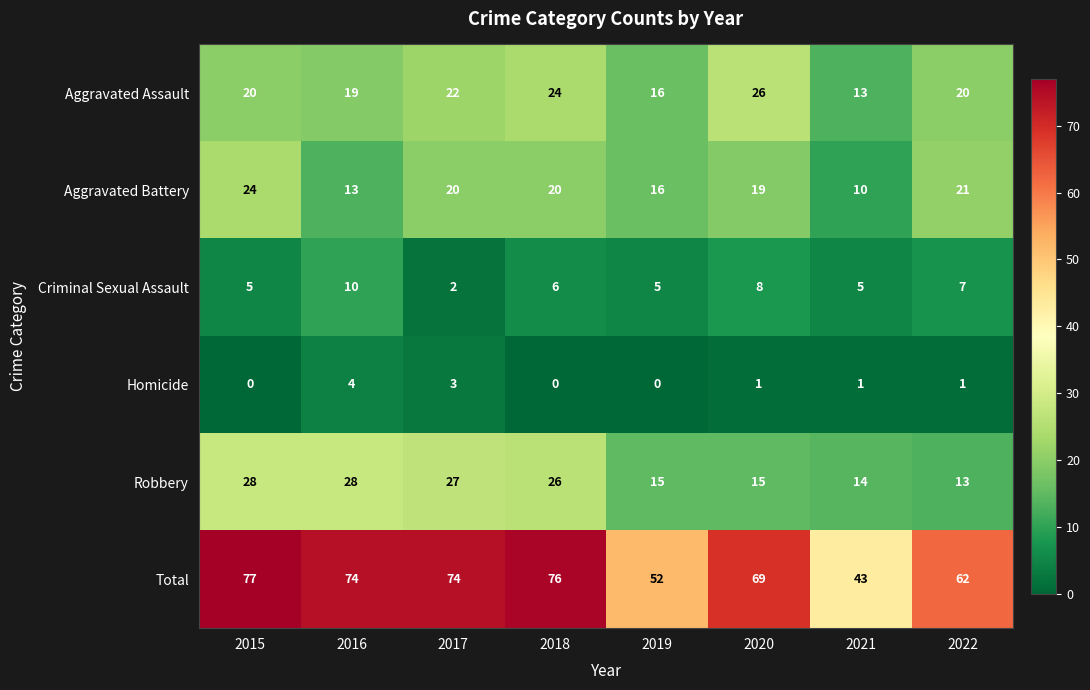

True or false: Criminal Sexual Assault has a value of 8 at 2020.

True